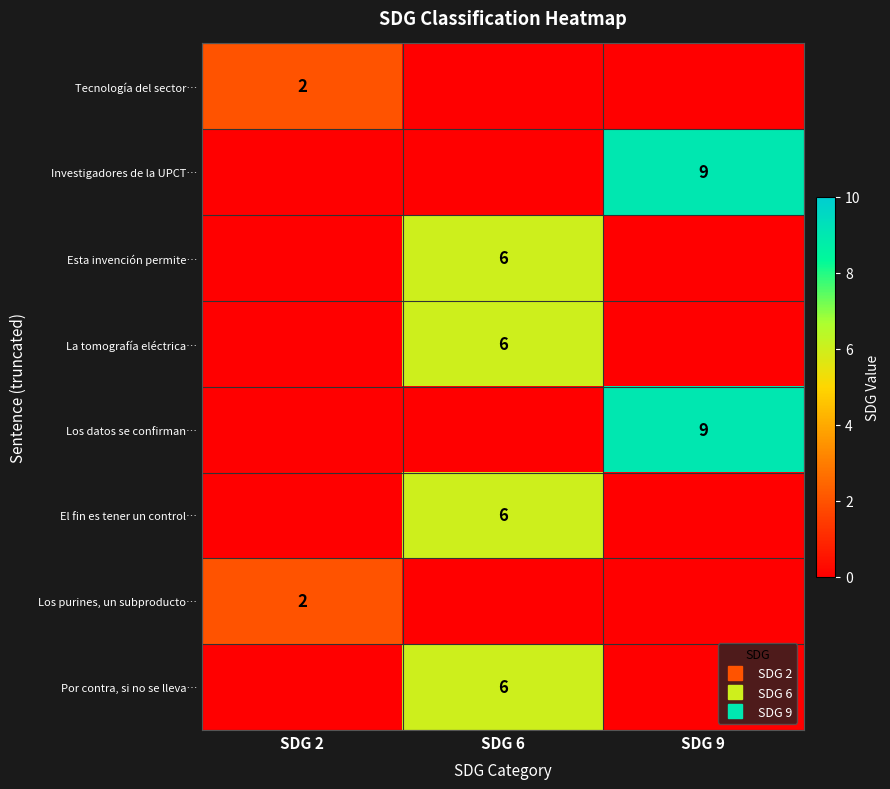

Between SDG 6 and SDG 9, which is larger?

SDG 6